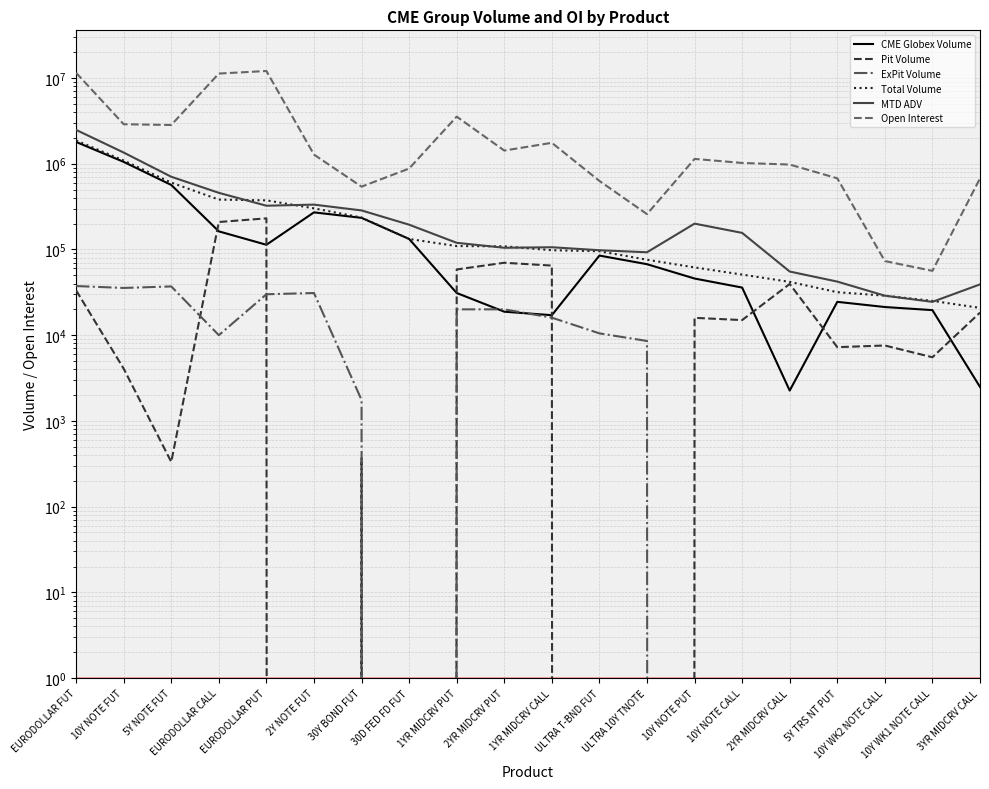

What are all the series names shown in the legend?

CME Globex Volume, Pit Volume, ExPit Volume, Total Volume, MTD ADV, Open Interest